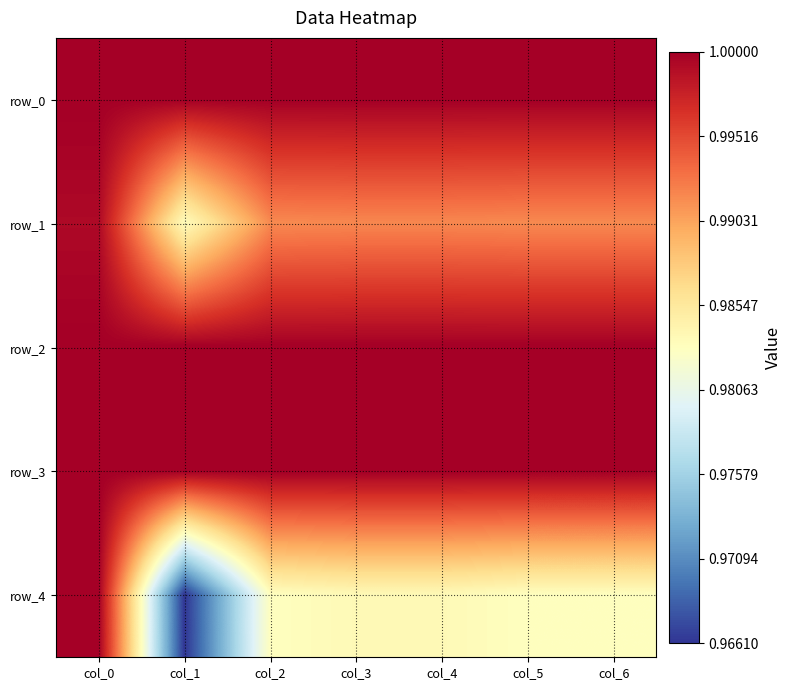

Where is row_4 nearest to the value 0?

col_1